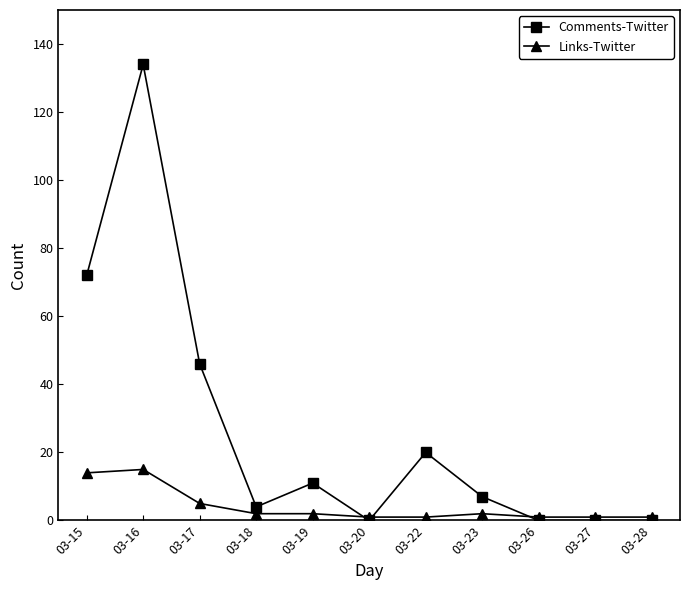

Rank the series by their maximum value, from lowest to highest.

Links-Twitter, Comments-Twitter